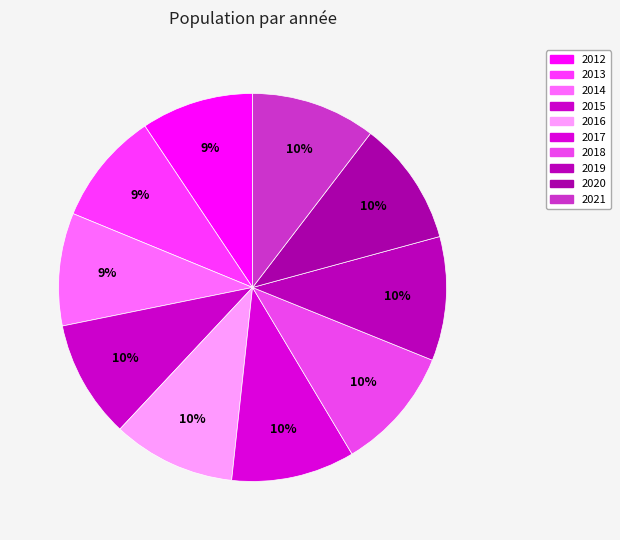

Approximately how many times larger is the value at 2014 compared to 2012?

1.0